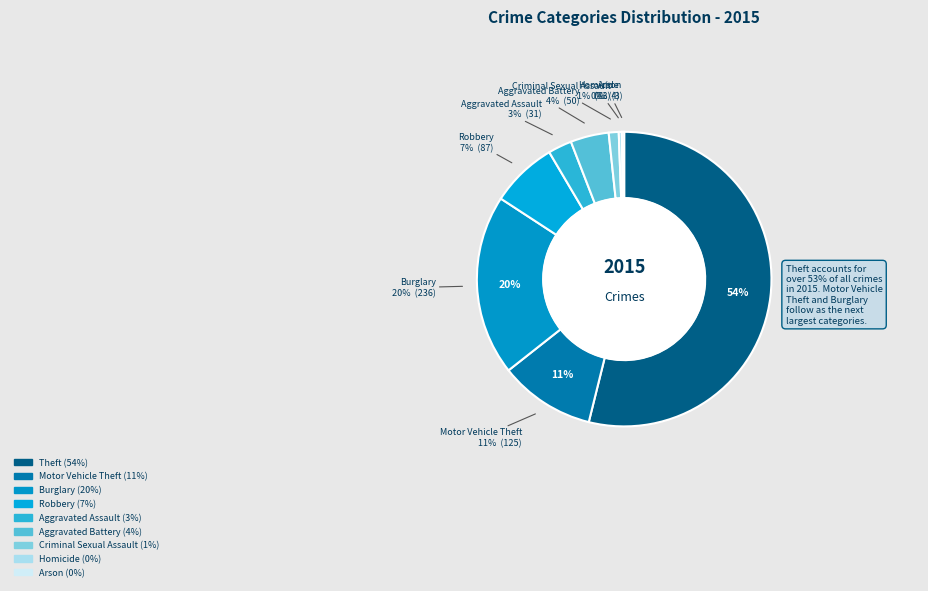

What is the change in value from Aggravated Assault to Homicide?

-27